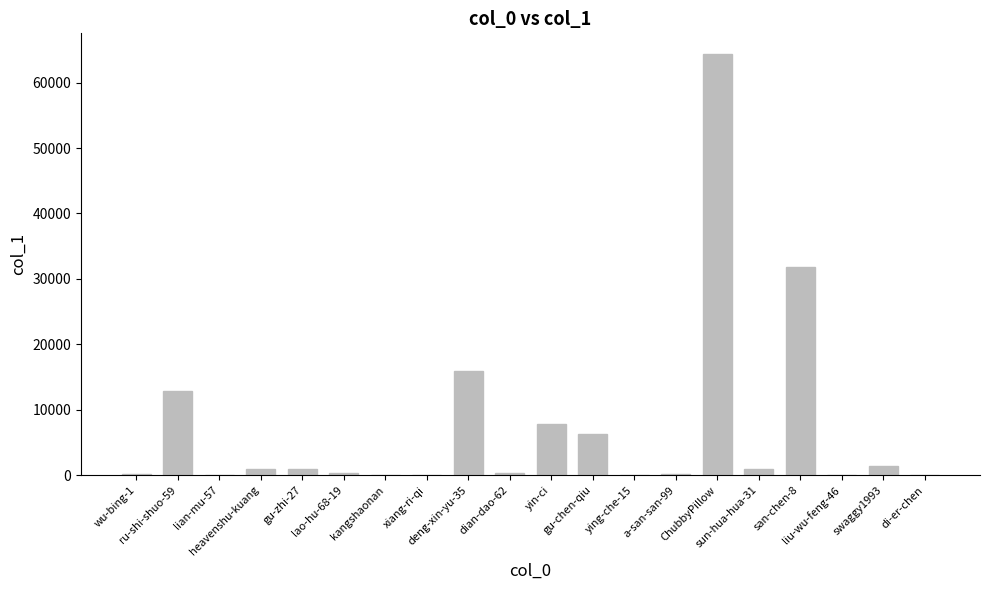

What is the maximum value shown in the chart?

64312